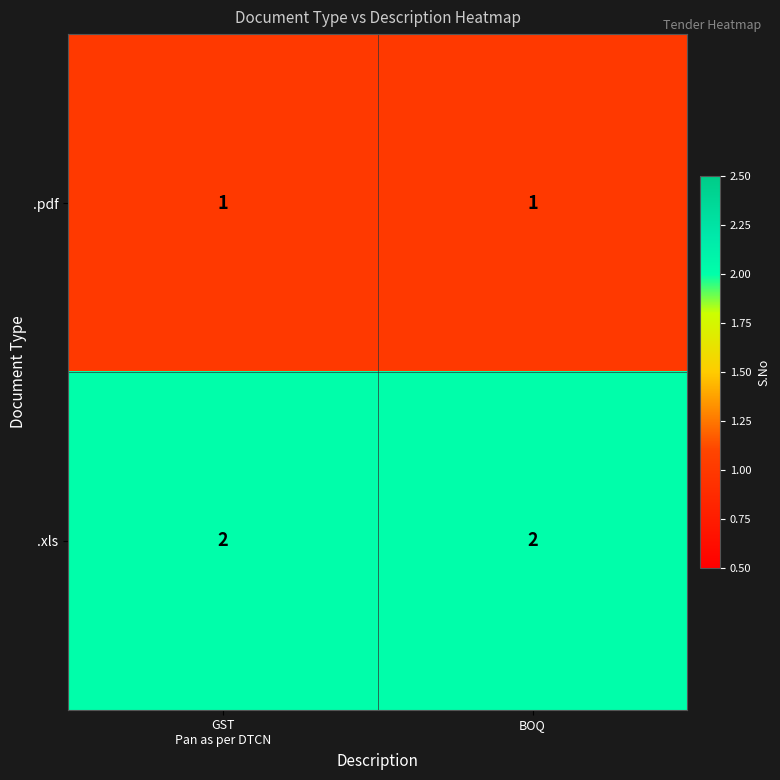

How many categories are shown in the chart?

2